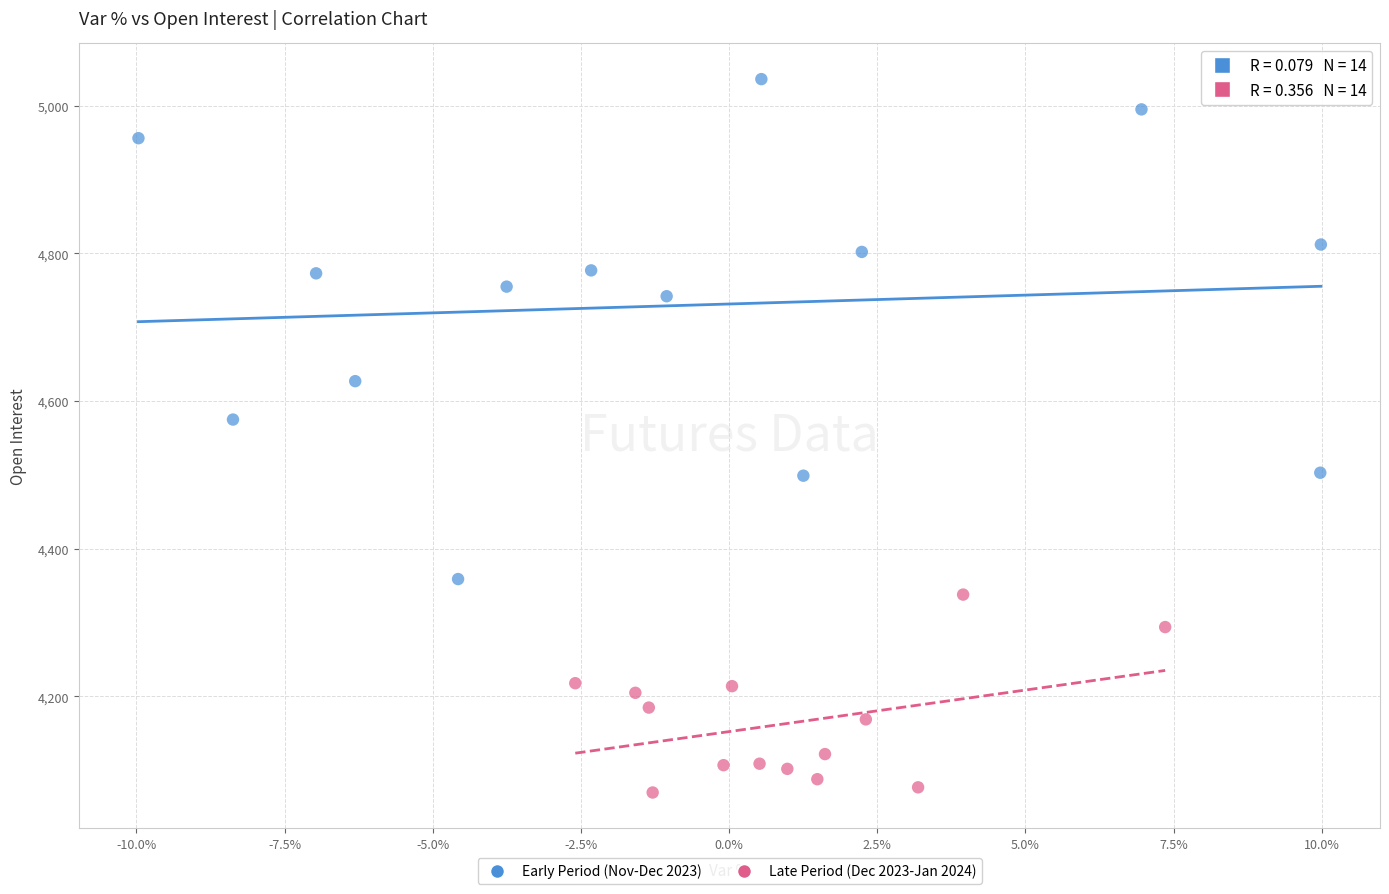

Which series contains the lowest Y value?

Late Period (Dec 2023-Jan 2024)